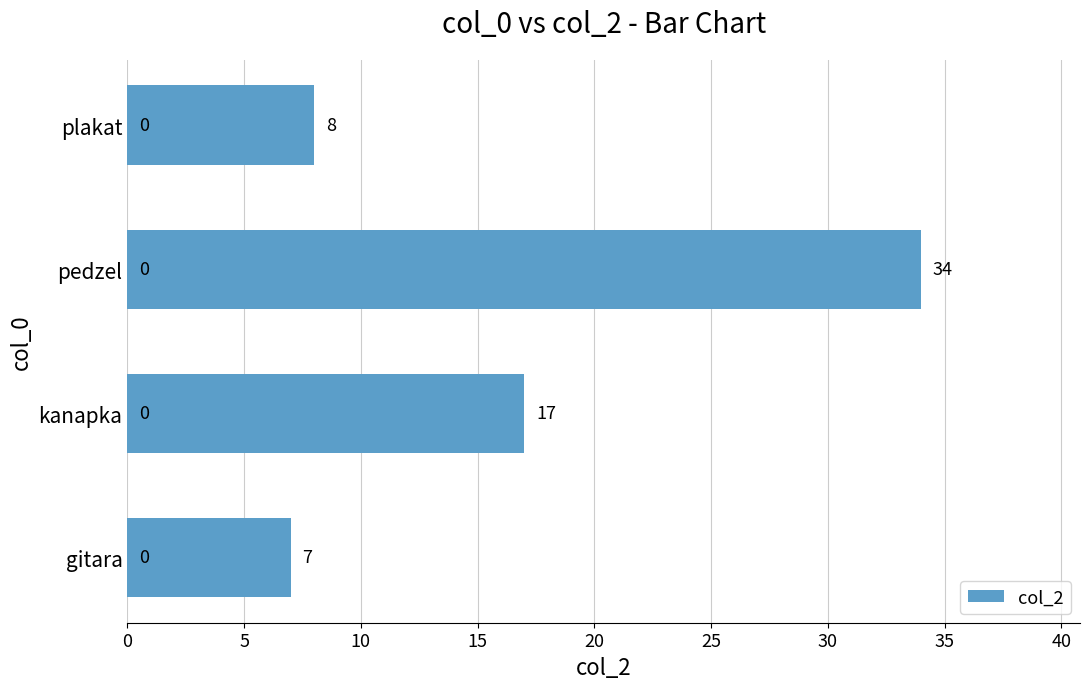

What is the change in value from kanapka to pedzel?

+17